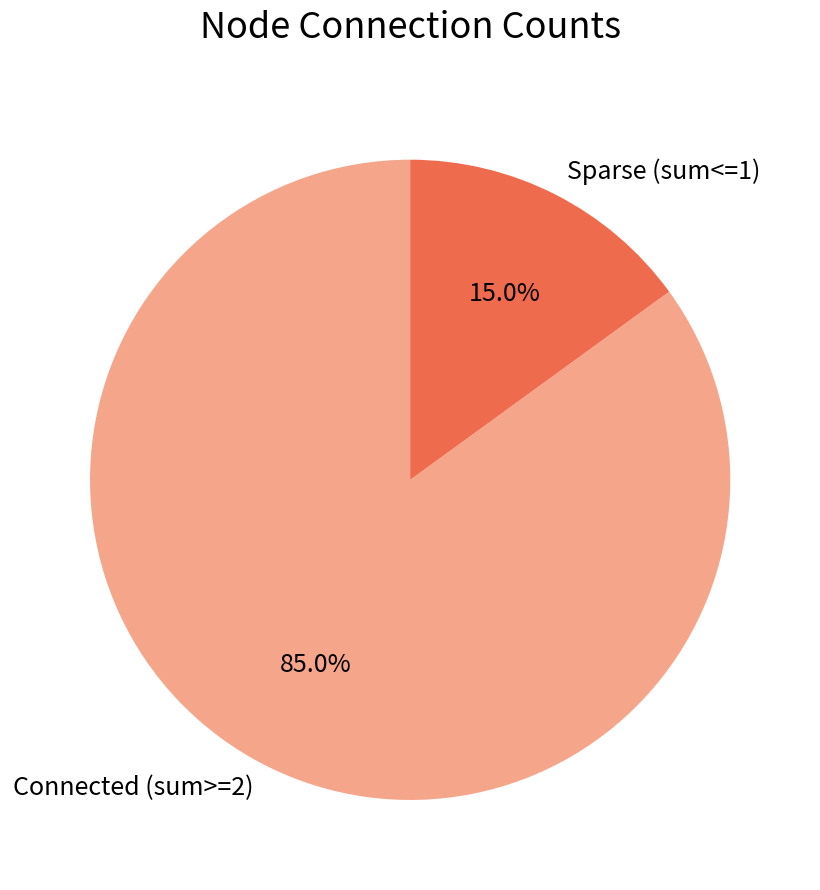

How much of the chart is everything except Sparse (sum<=1)?

85.0%